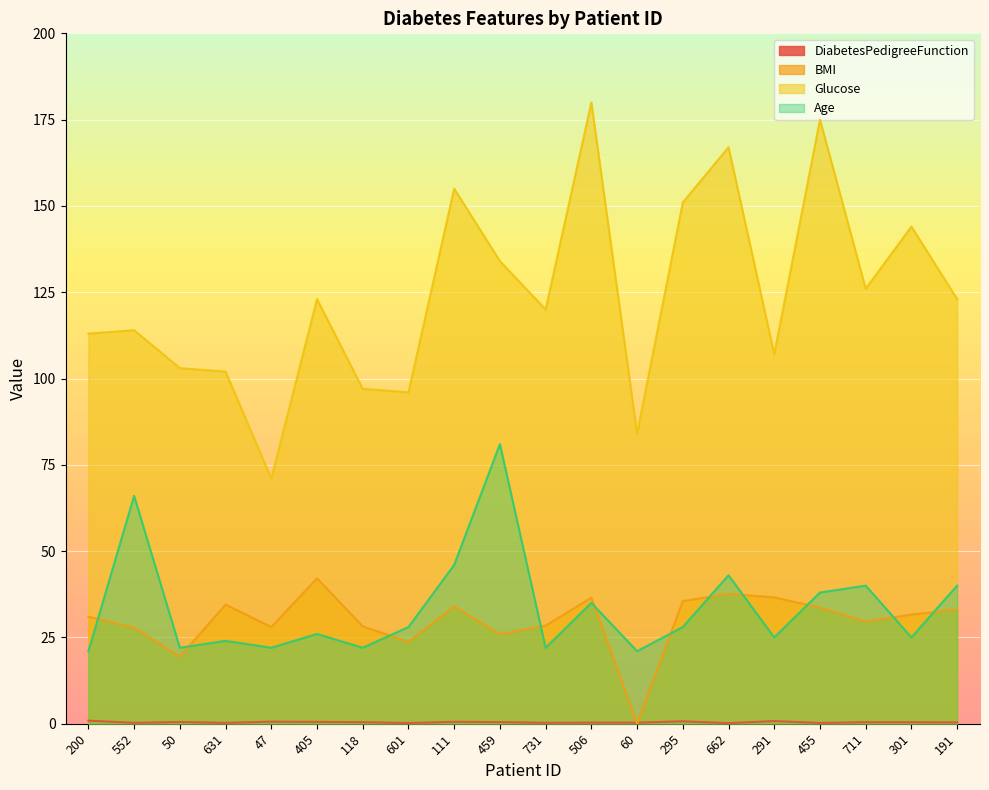

Is the value of Age at 191 greater than the value of BMI at 506?

Yes